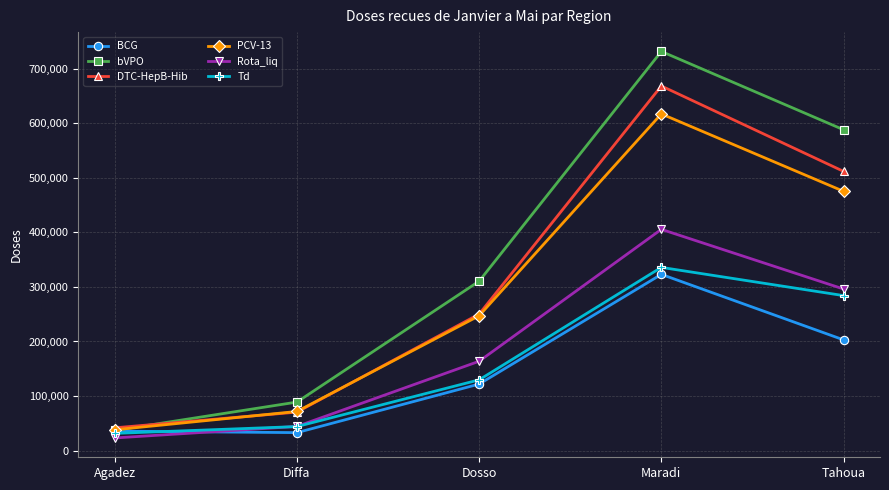

Which series has the largest total across all categories?

bVPO